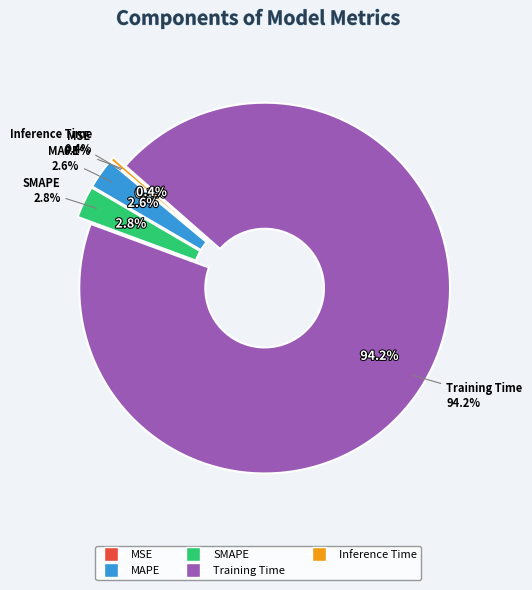

Which slice is the largest?

Training Time